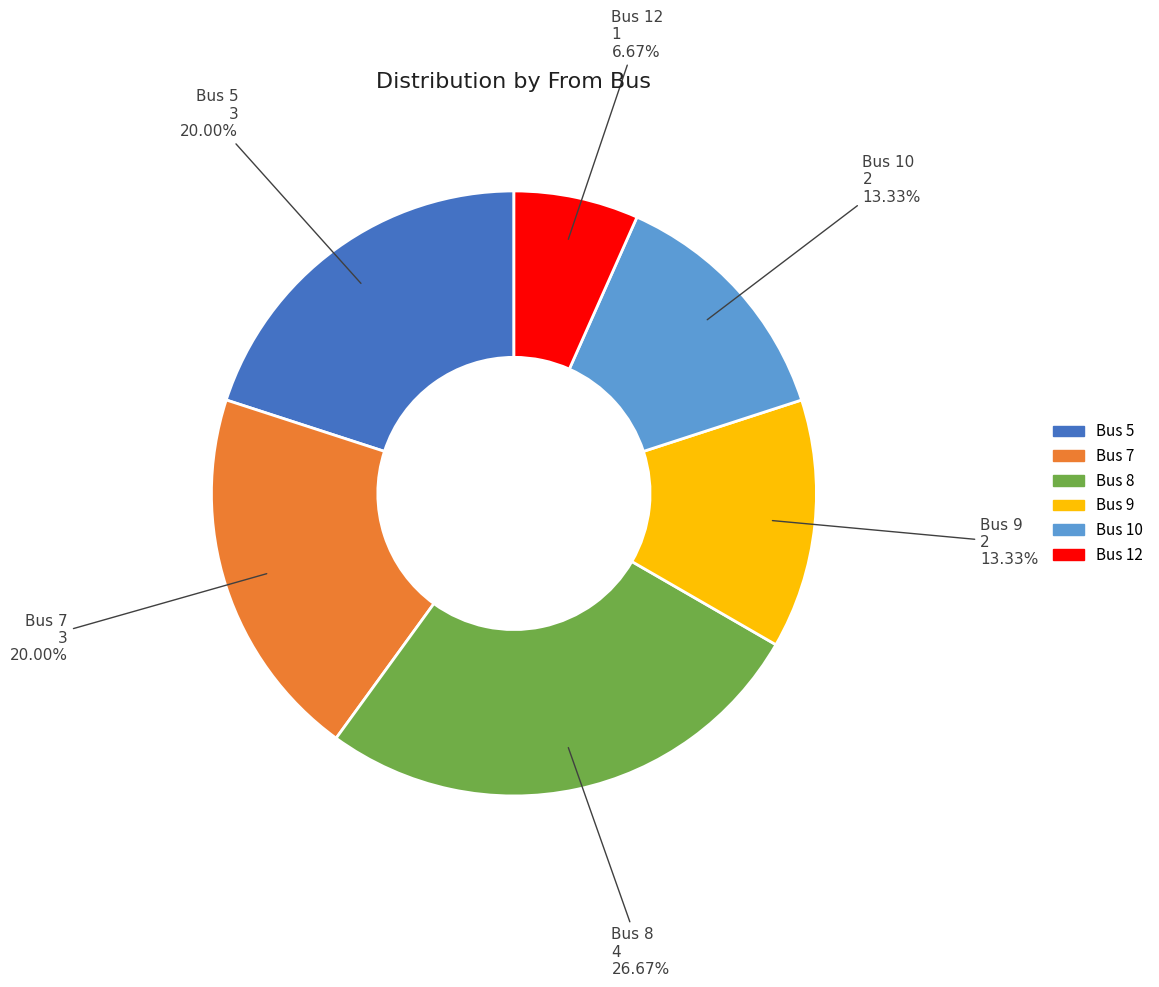

Combined, do Bus 12 and Bus 7 account for over 50%?

No